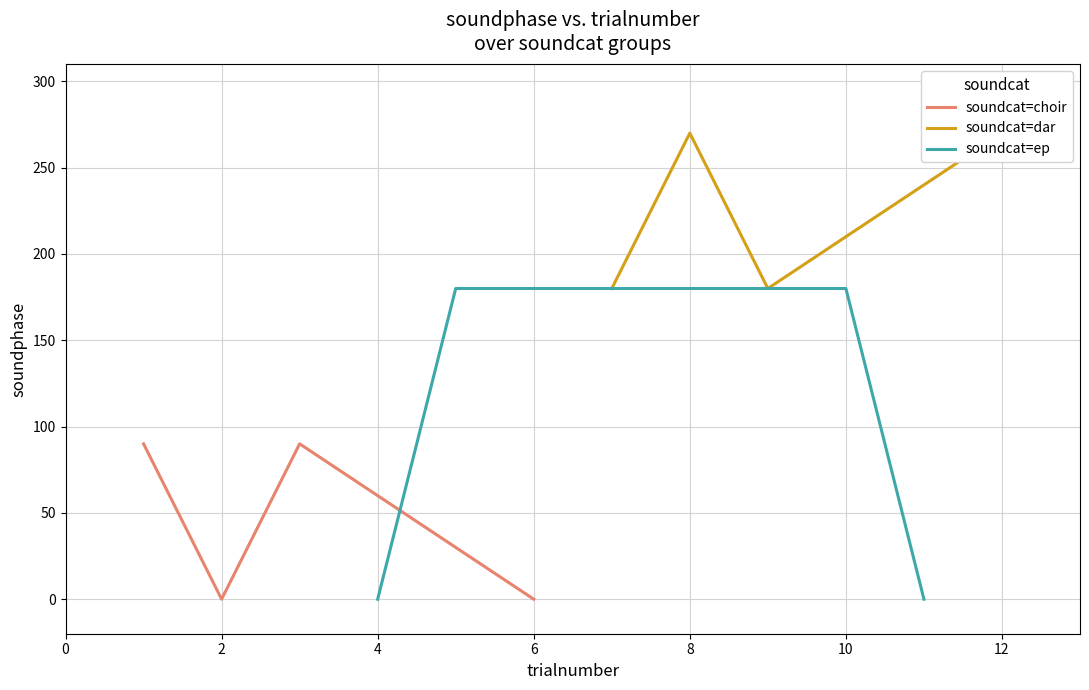

In soundcat=choir, how many points are lower than both neighbors (excluding endpoints)?

1